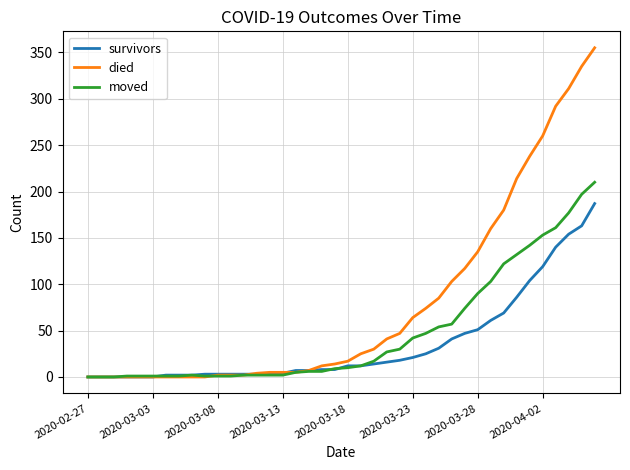

Which series has the largest total across all categories?

died